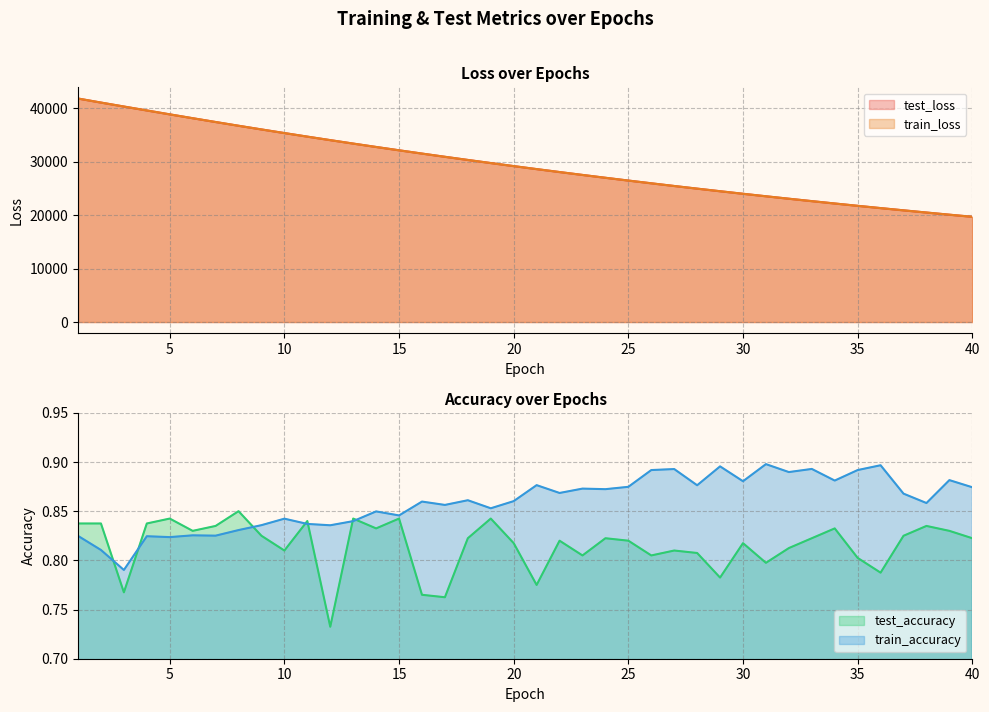

At which label does train_accuracy reach its minimum?

3